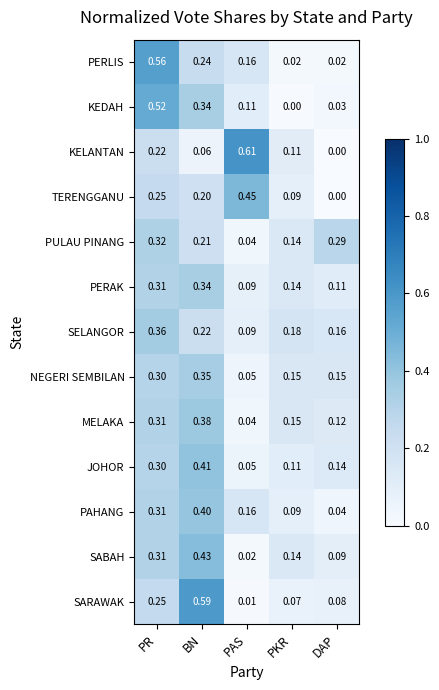

Is the value of MELAKA at PR greater than the value of SELANGOR at PR?

No